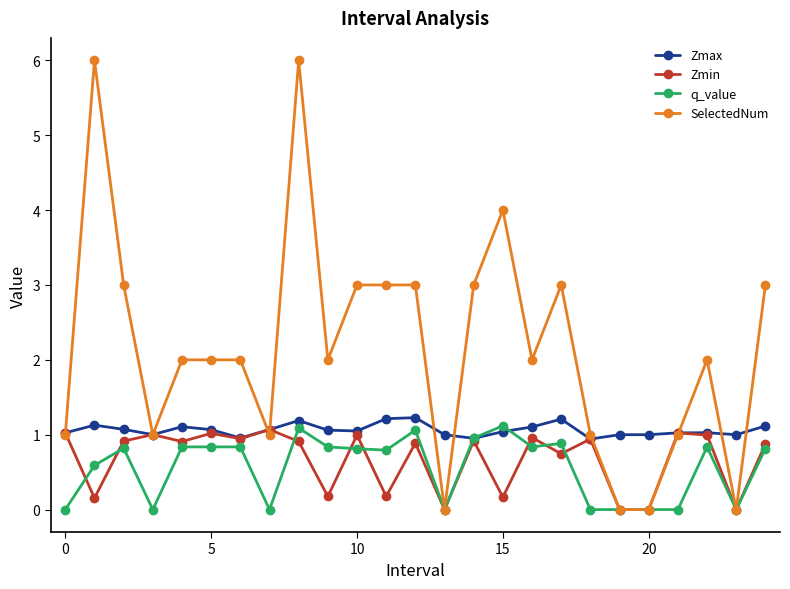

What is the maximum value shown in the chart?

6.0